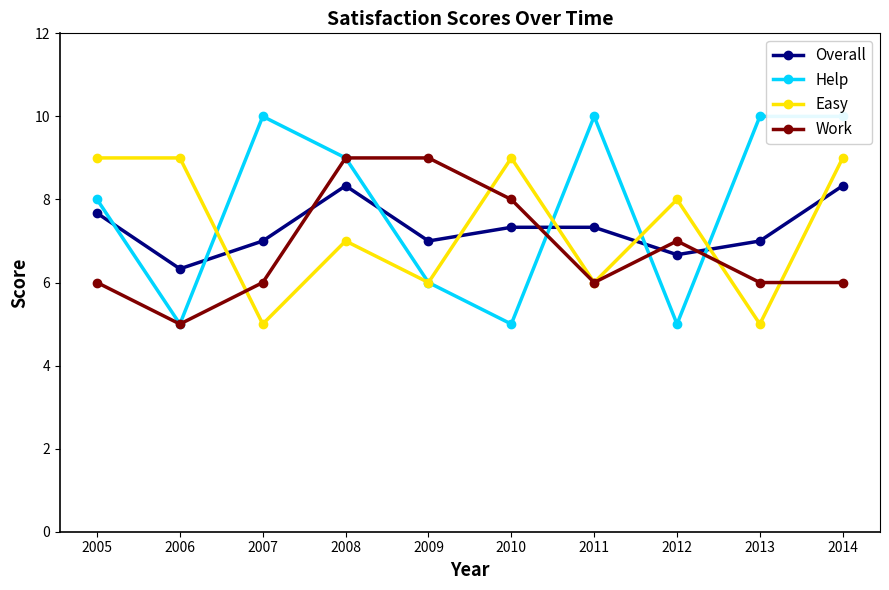

At which category is the sum across all series the highest?

2008